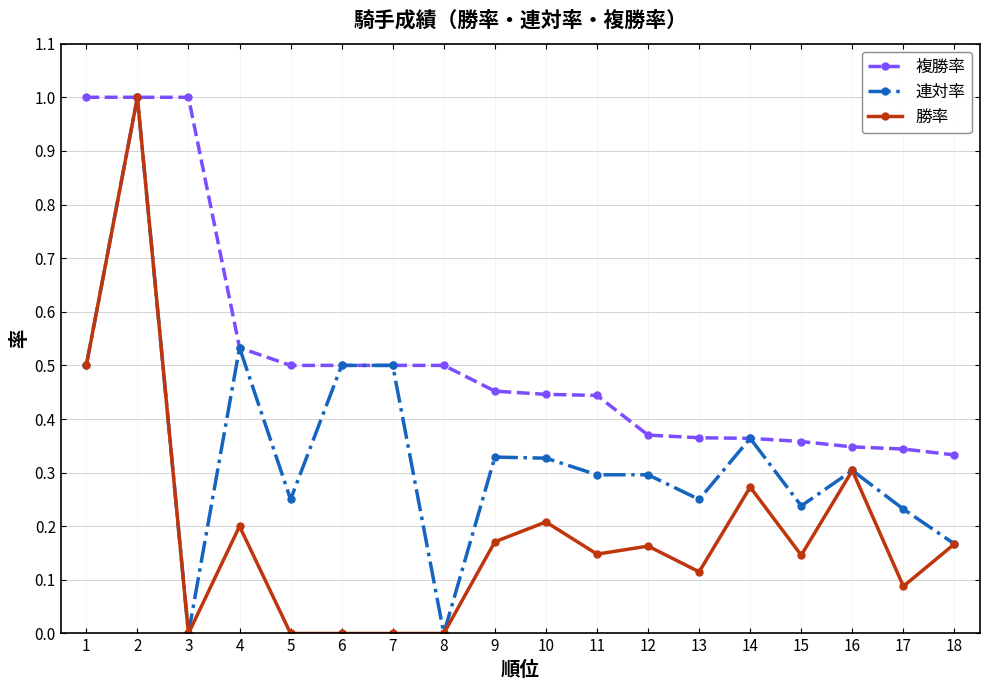

At which category does 勝率 reach its first local valley?

3